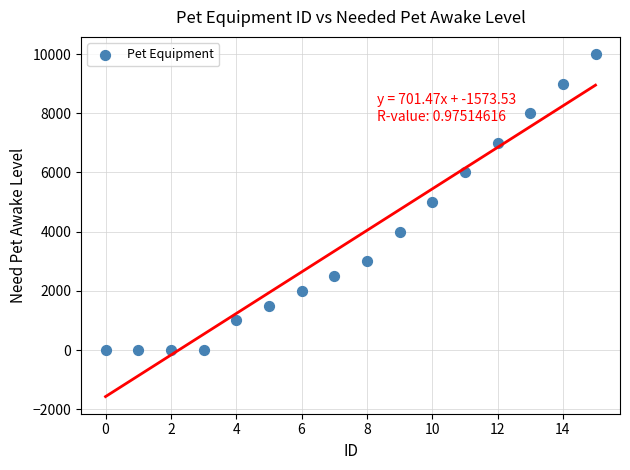

What is the range of Y values (max minus min)?

10000